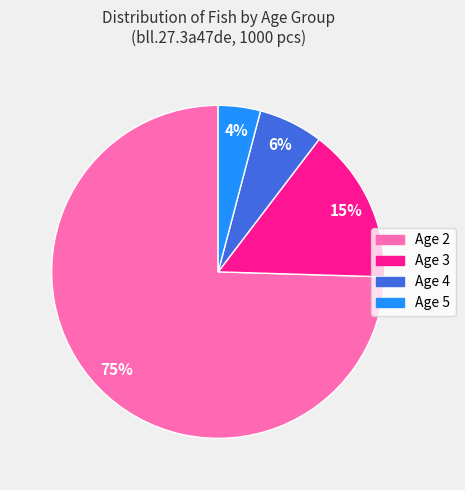

Combined, do Age 3 and Age 2 account for over 50%?

Yes